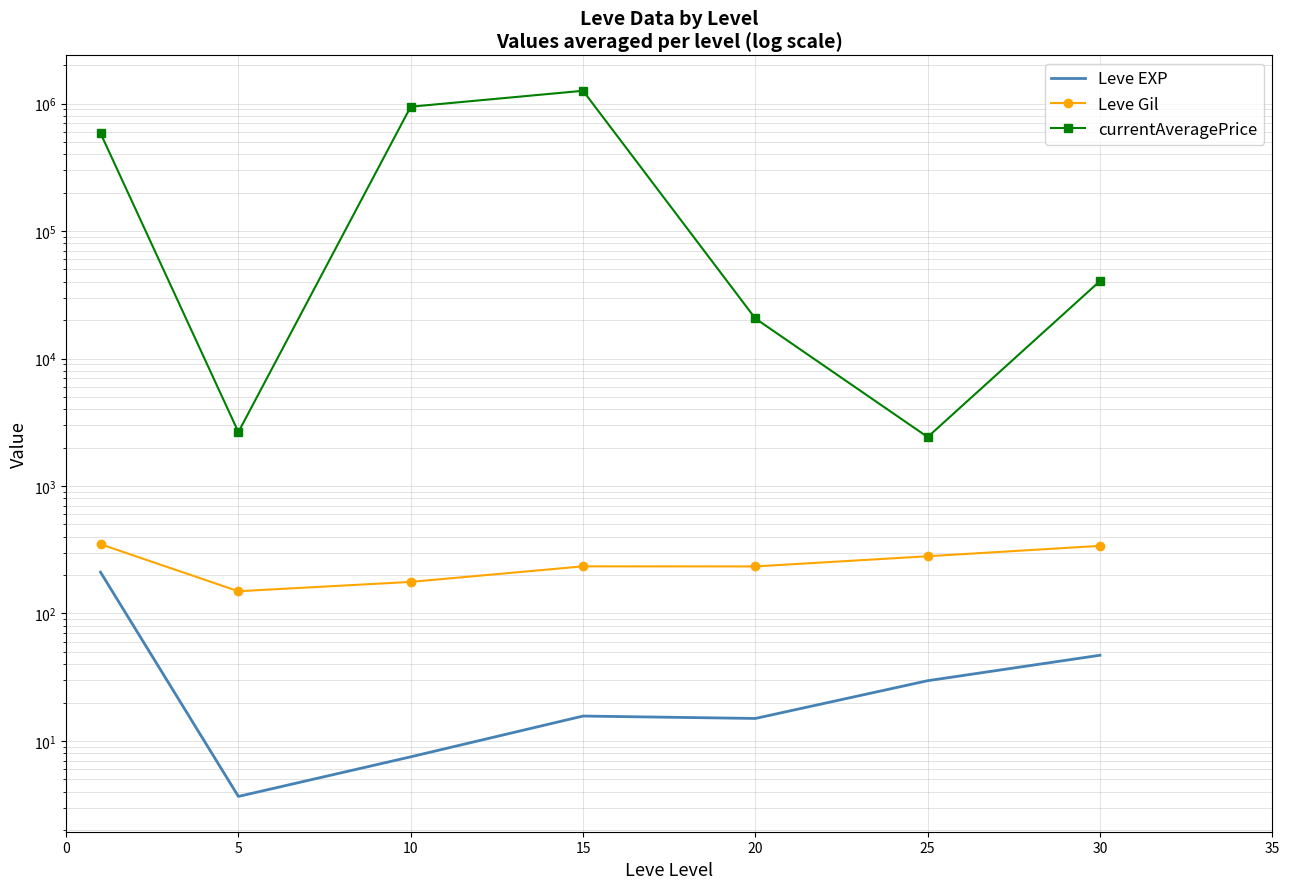

How many categories are shown in the chart?

7